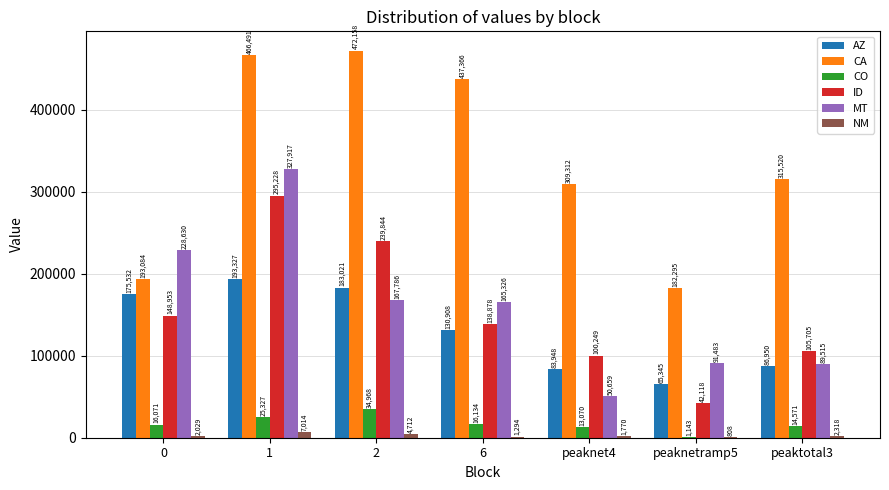

Is the value of AZ at peaknet4 greater than the value of CA at 2?

No